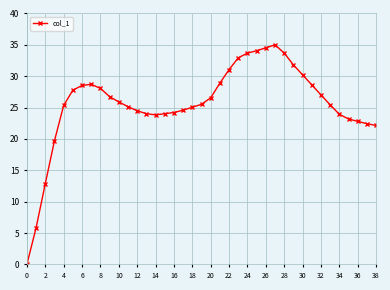

What is the value of the 31st point from the left?

30.2